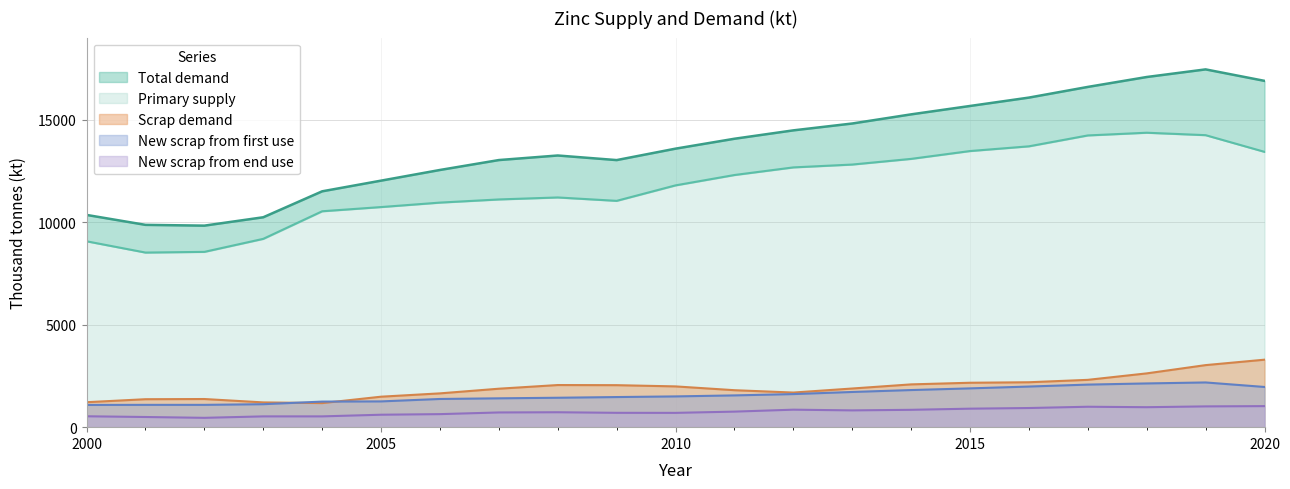

What are all the series names shown in the legend?

Total demand, Primary supply, Scrap demand, New scrap from first use, New scrap from end use